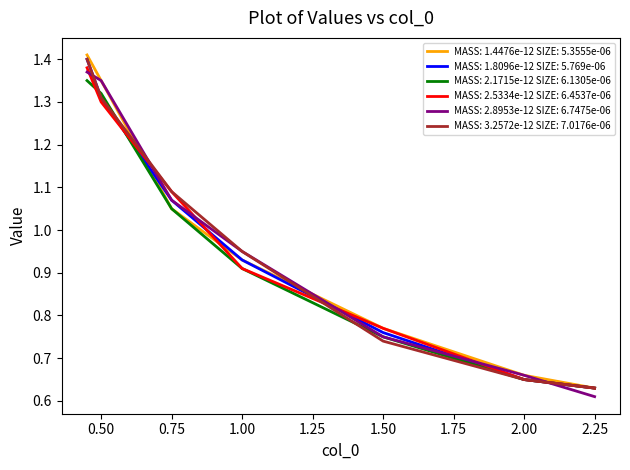

What is the difference between the maximum and minimum values in the MASS: 1.8096e-12 SIZE: 5.769e-06 series?

0.8